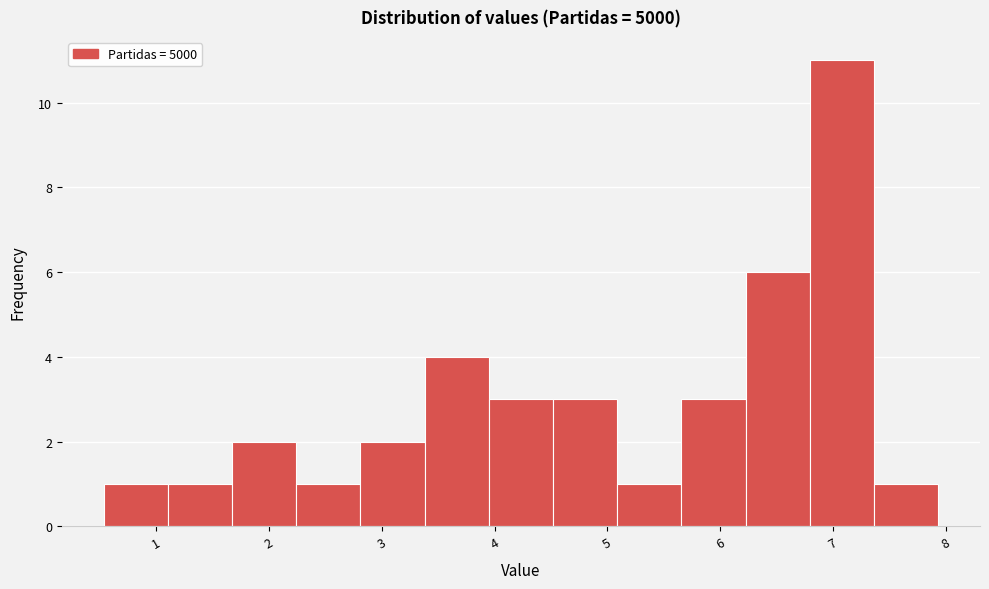

How tall is the bar that spans 1.1 to 1.7 on the x-axis? Neither the bar edges nor the heights are printed on the chart, so give them approximately, as read against the axes.

1